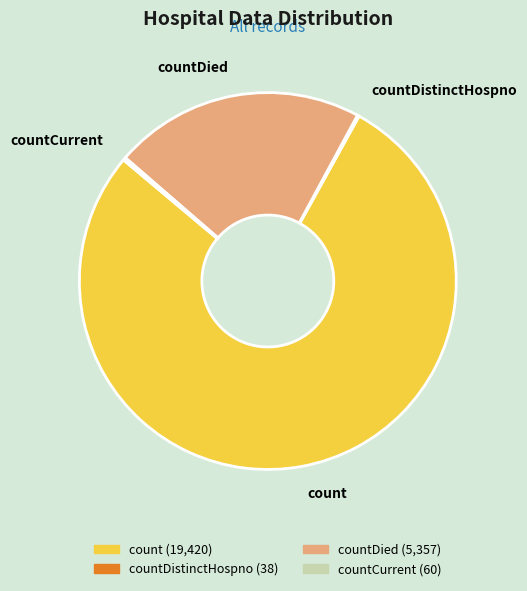

Is there any slice that represents more than half of the pie?

Yes